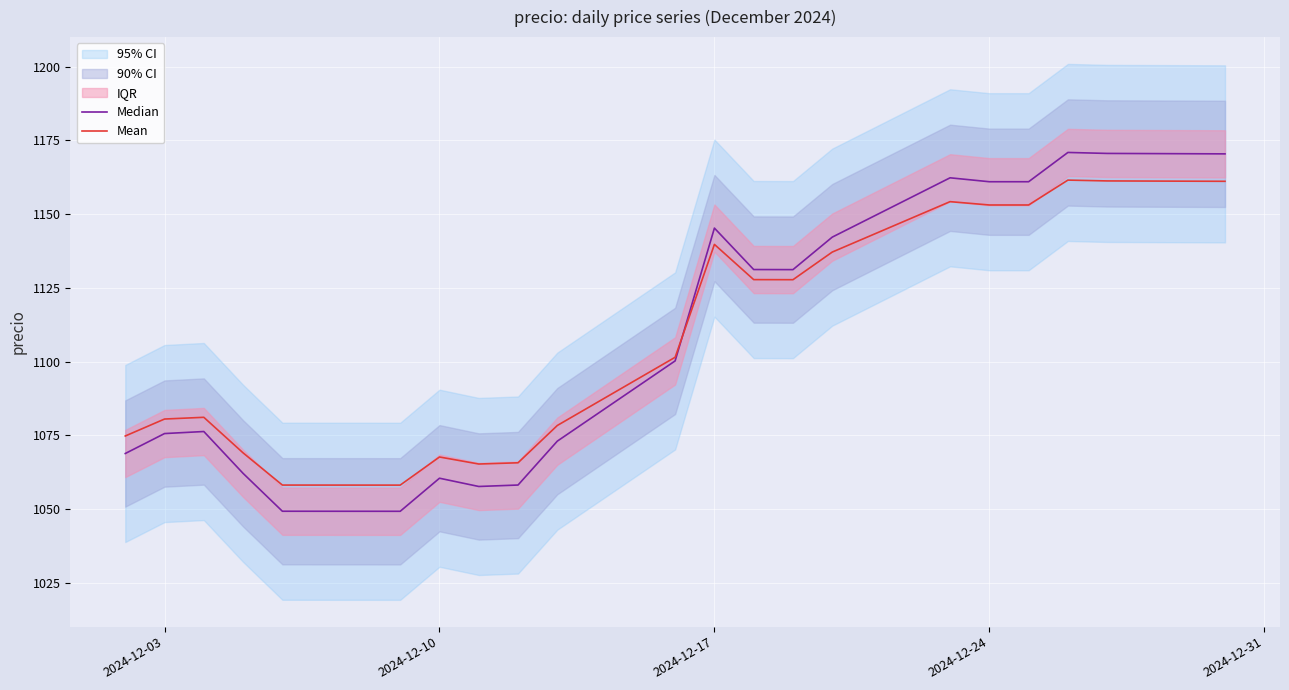

Reading left to right, what are all the values shown in this chart?

Median: 1068.9	1075.7	1076.3	1062.2	1049.3	1049.3	1060.5	1057.7	1058.2	1073.1	1100.3	1145.3	1131.2	1131.2	1142.2	1162.3	1161.0	1161.0	1170.9	1170.6	1170.4
Mean: 1074.8	1080.6	1081.2	1069.1	1058.2	1058.2	1067.7	1065.3	1065.7	1078.4	1101.5	1139.7	1127.8	1127.8	1137.1	1154.2	1153.1	1153.1	1161.5	1161.2	1161.1